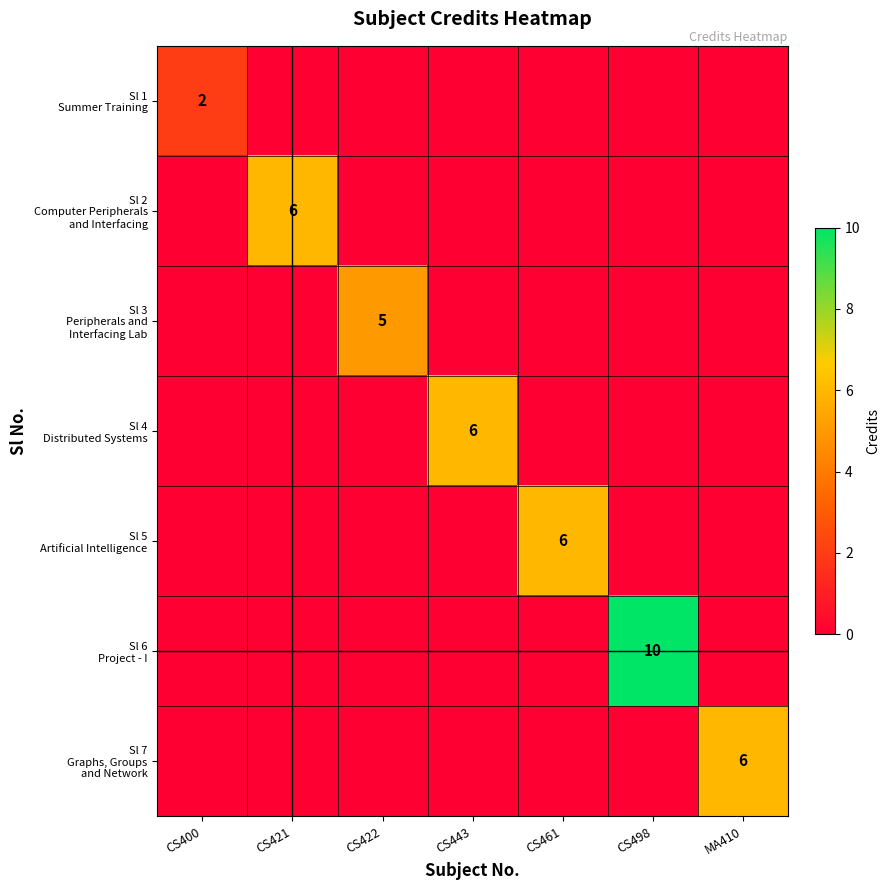

At CS443, list the series in order from largest to smallest.

Sl 4 Distributed Systems, Sl 1 Summer Training, Sl 2 Computer Peripherals and Interfacing, Sl 3 Peripherals and Interfacing Lab, Sl 5 Artificial Intelligence, Sl 6 Project - I, Sl 7 Graphs, Groups and Network